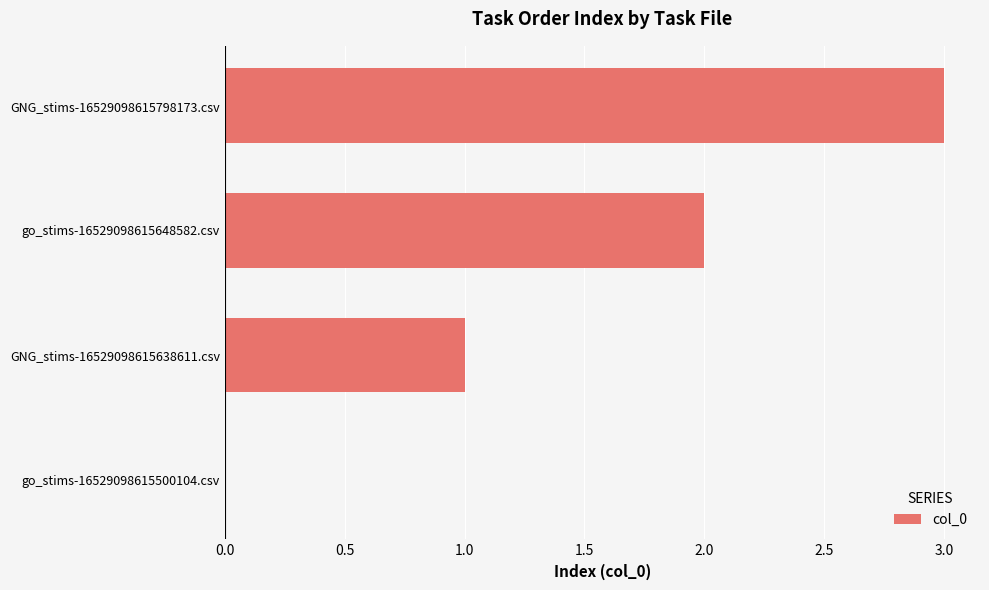

At which category does the chart reach its peak across all series?

GNG_stims-16529098615798173.csv